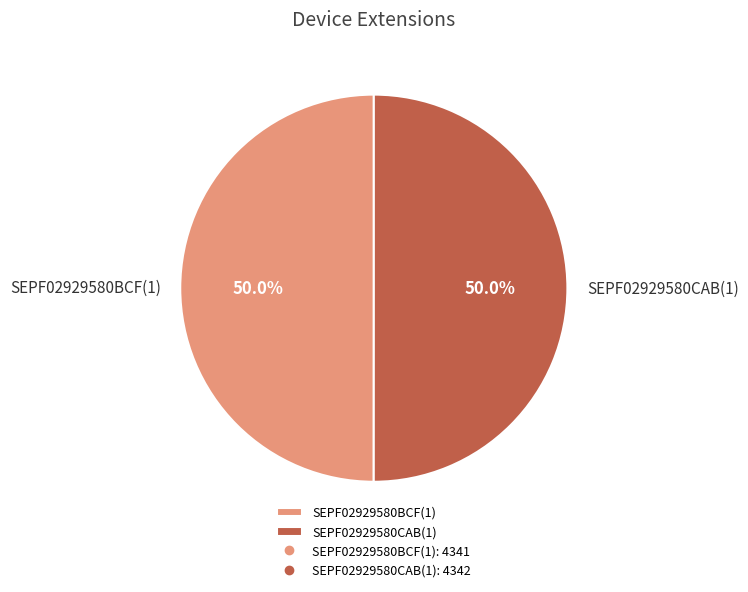

To the nearest percent, what is the combined percentage of SEPF02929580BCF(1) and SEPF02929580CAB(1)?

100%